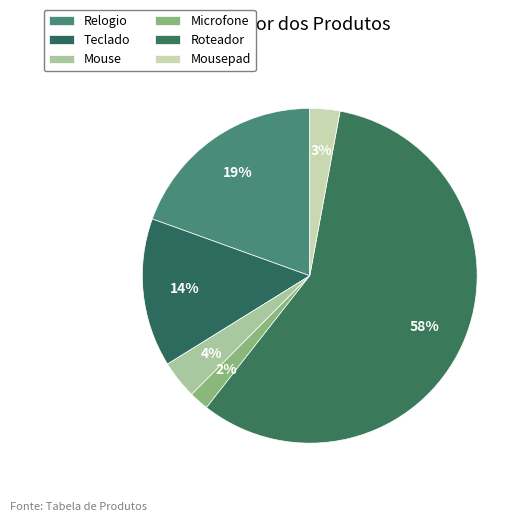

Count the number of slices in the pie.

6